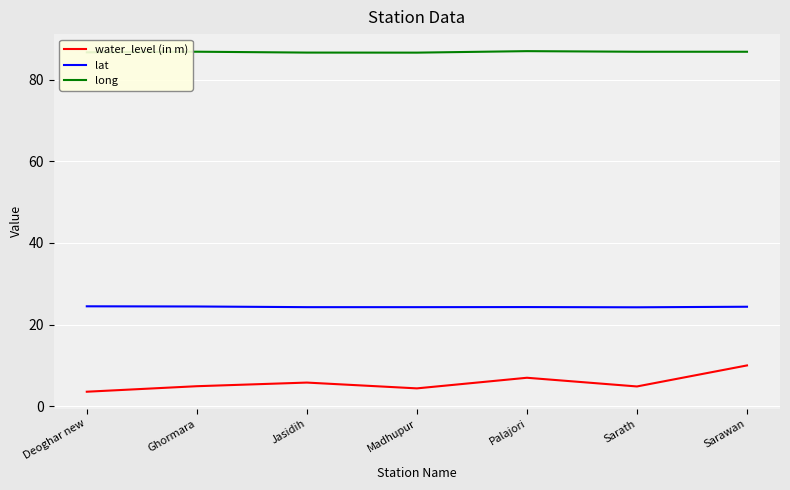

At Jasidih, list the series in order from smallest to largest.

water_level (in m), lat, long